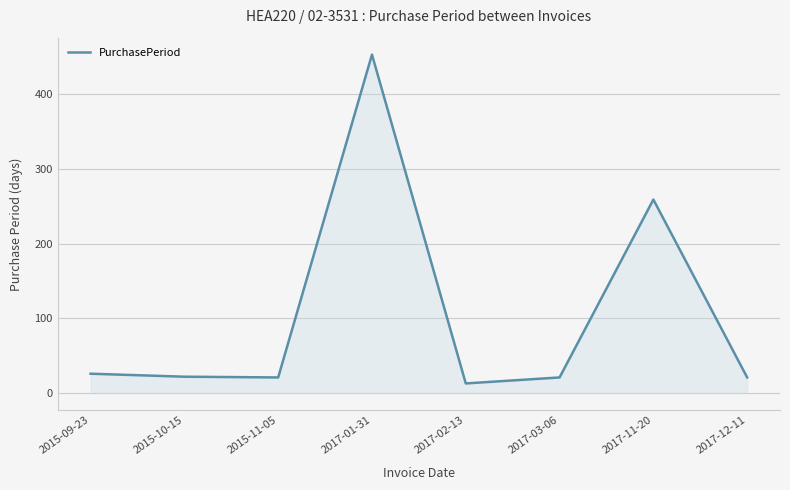

What is the maximum value shown in the chart?

453